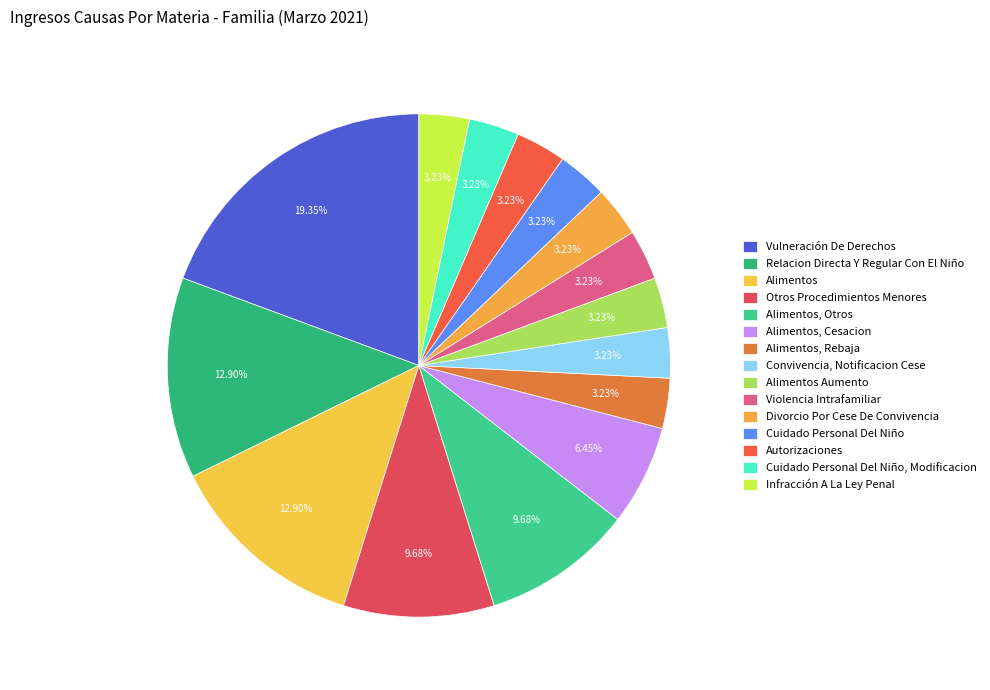

What is the smallest slice in the pie chart?

Alimentos, Rebaja